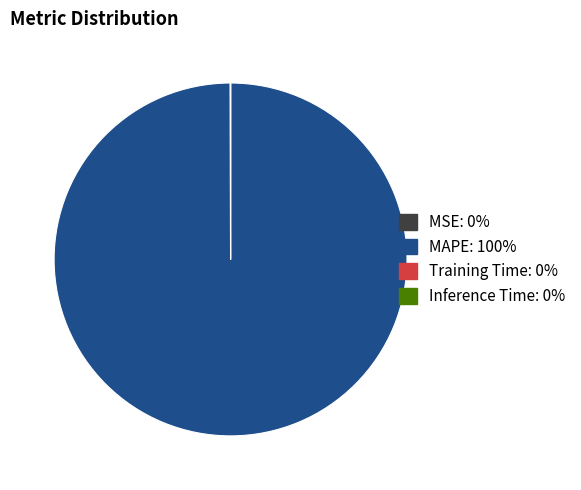

What is the majority slice?

MAPE